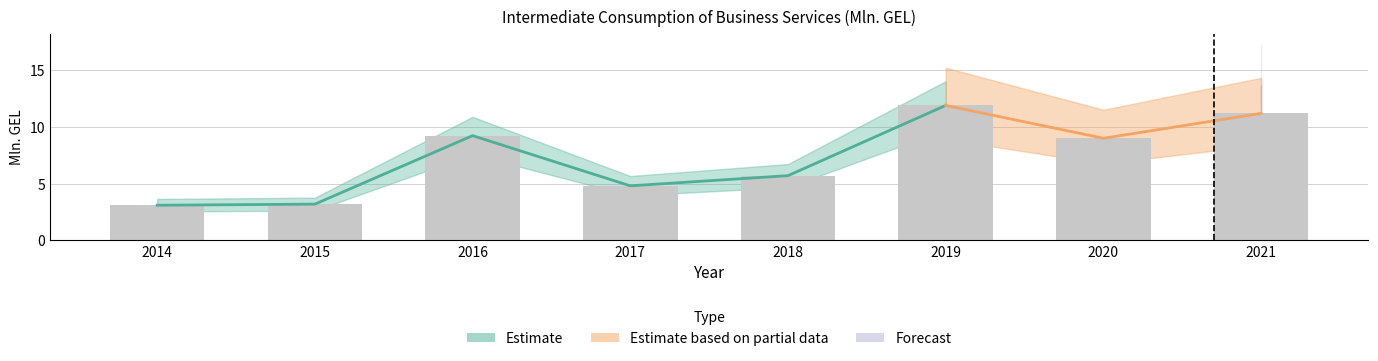

At which label does the data first exceed 9?

2016